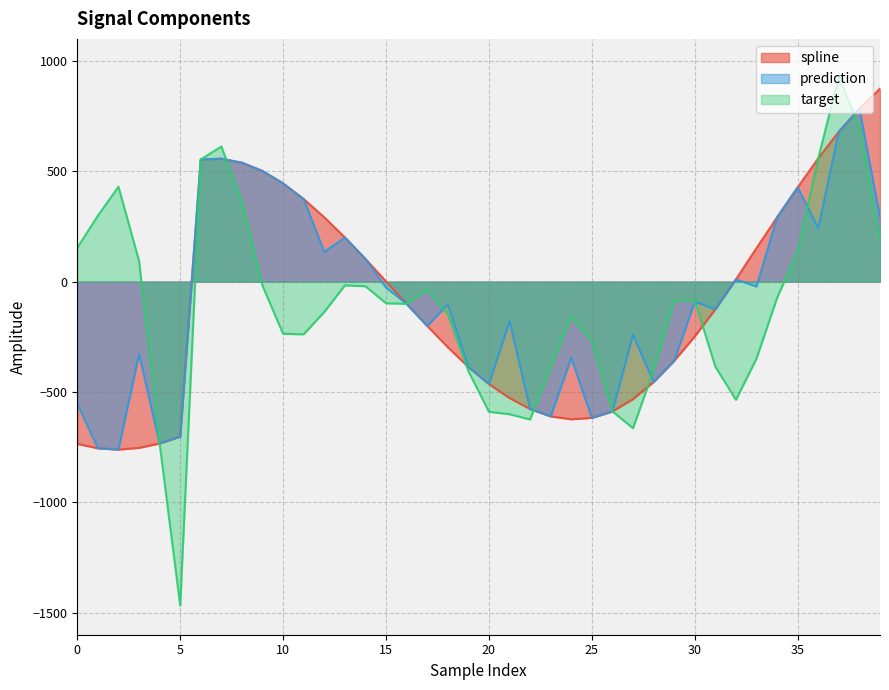

List the labels in order of spline value, smallest first.

2, 1, 3, 0, 4, 5, 24, 25, 23, 26, 22, 27, 21, 20, 28, 19, 29, 18, 30, 17, 31, 16, 15, 32, 14, 33, 13, 34, 12, 11, 35, 10, 9, 8, 6, 7, 36, 37, 38, 39